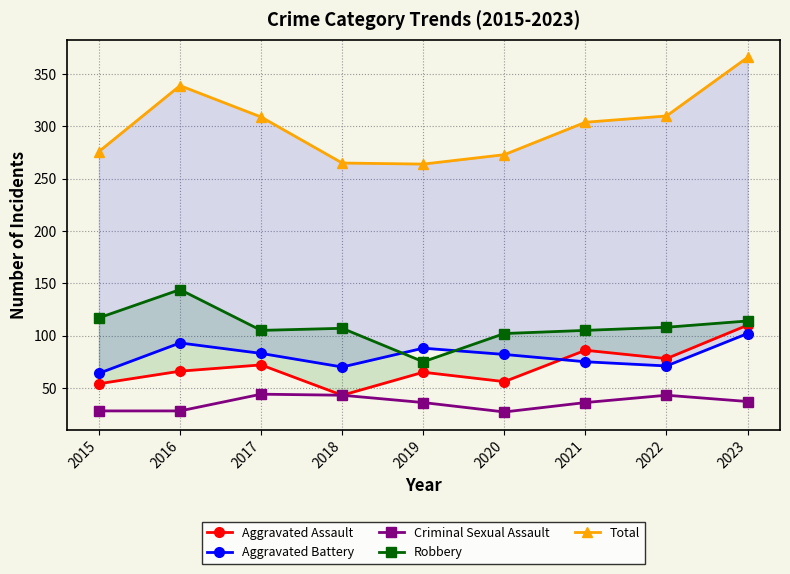

Reading right to left, list all the values displayed in this chart.

Aggravated Assault: 110	78	86	56	65	43	72	66	54
Aggravated Battery: 102	71	75	82	88	70	83	93	64
Criminal Sexual Assault: 37	43	36	27	36	43	44	28	28
Robbery: 114	108	105	102	75	107	105	144	117
Total: 366	310	304	273	264	265	309	339	276